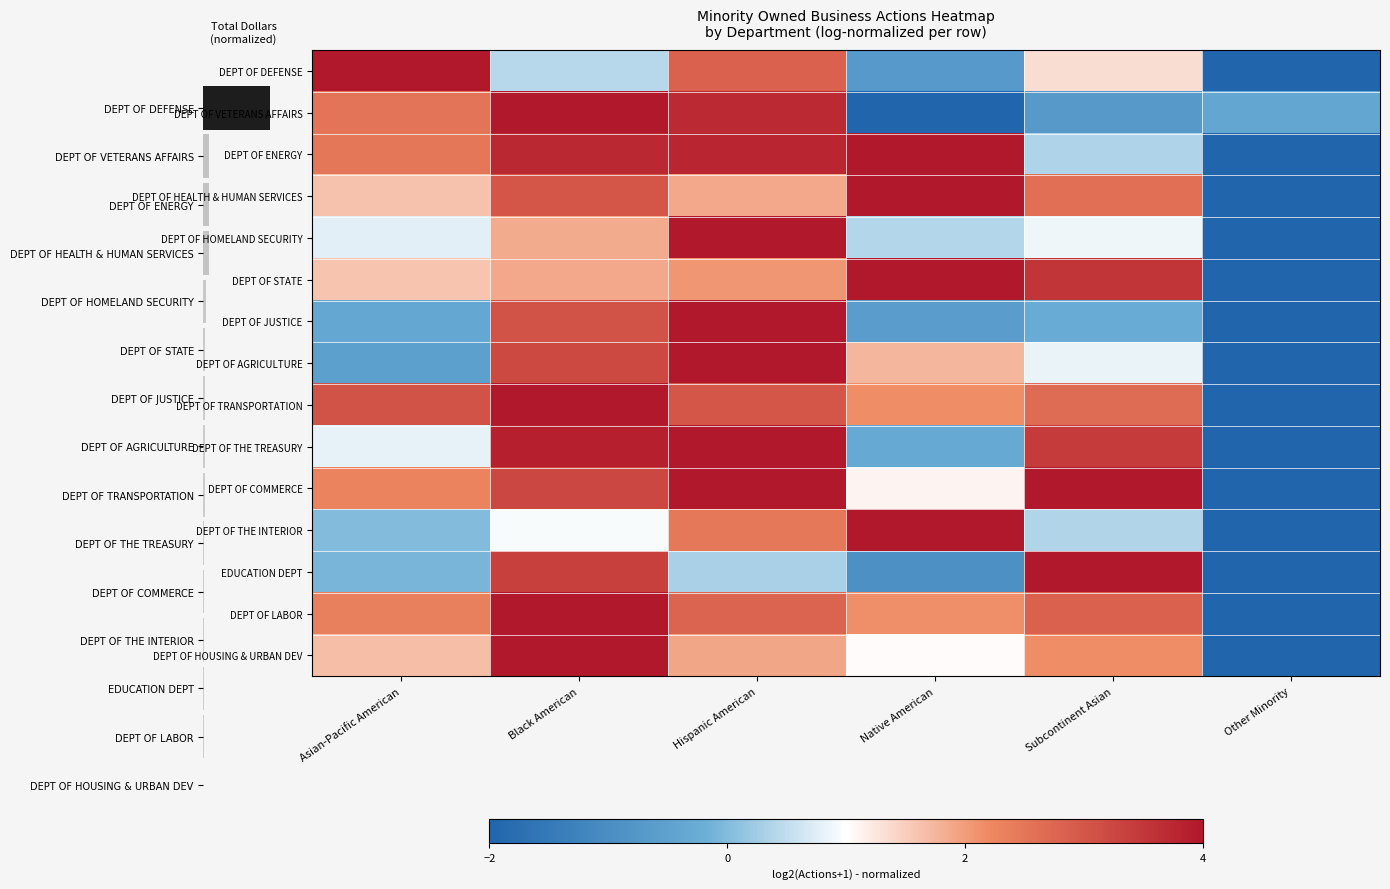

At which category does the chart reach its minimum across all series?

Other Minority